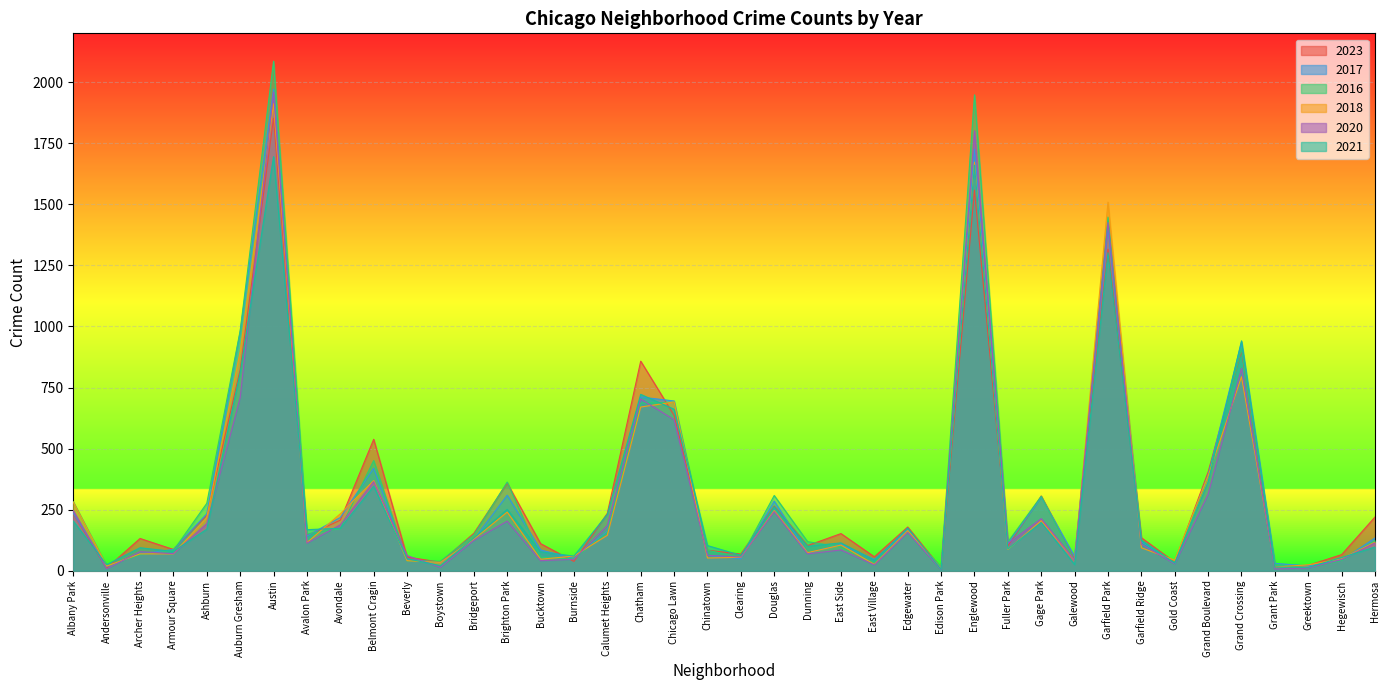

At which category is the sum across all series the highest?

Austin